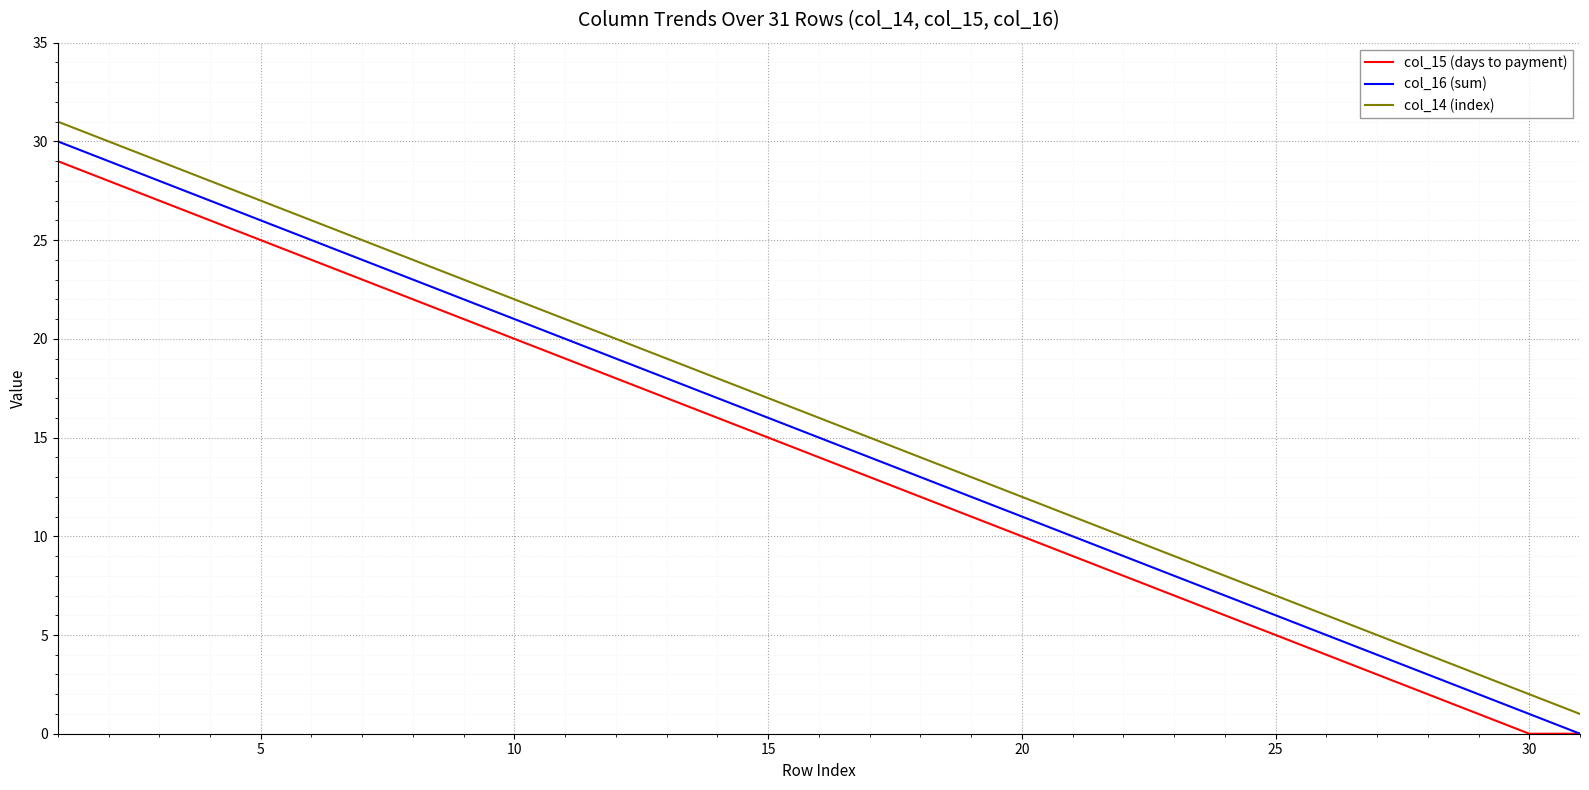

What is the maximum value for col_15 (days to payment)?

29